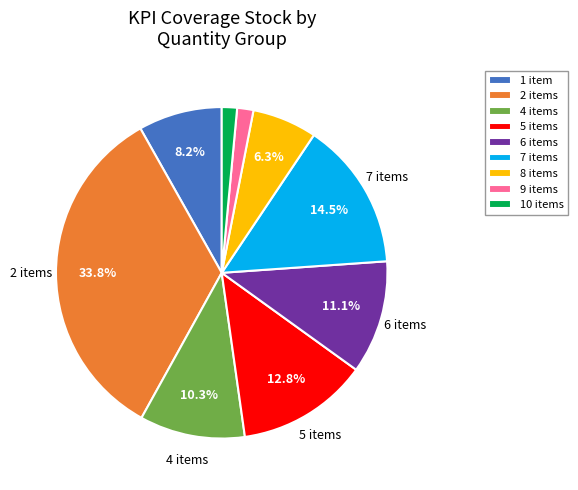

Combined, do 2 items and 9 items account for over 50%?

No